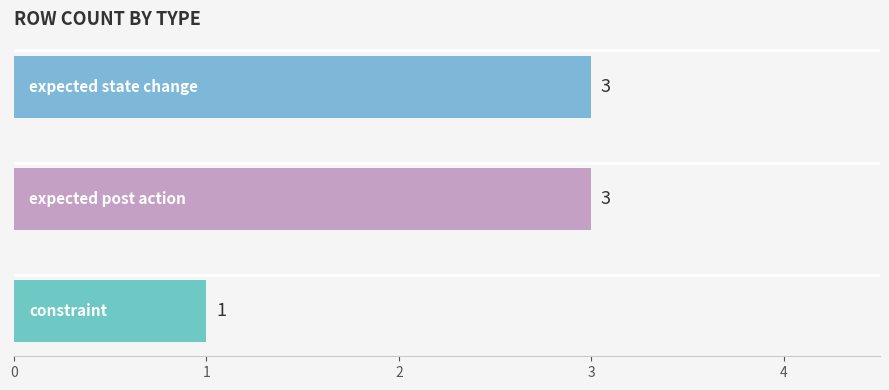

Does the chart contain any negative values?

No